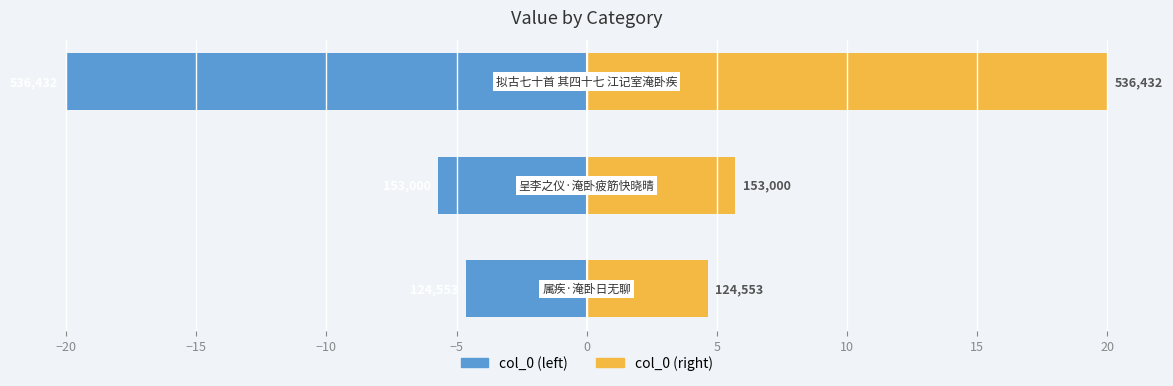

How many bars are there in total?

6